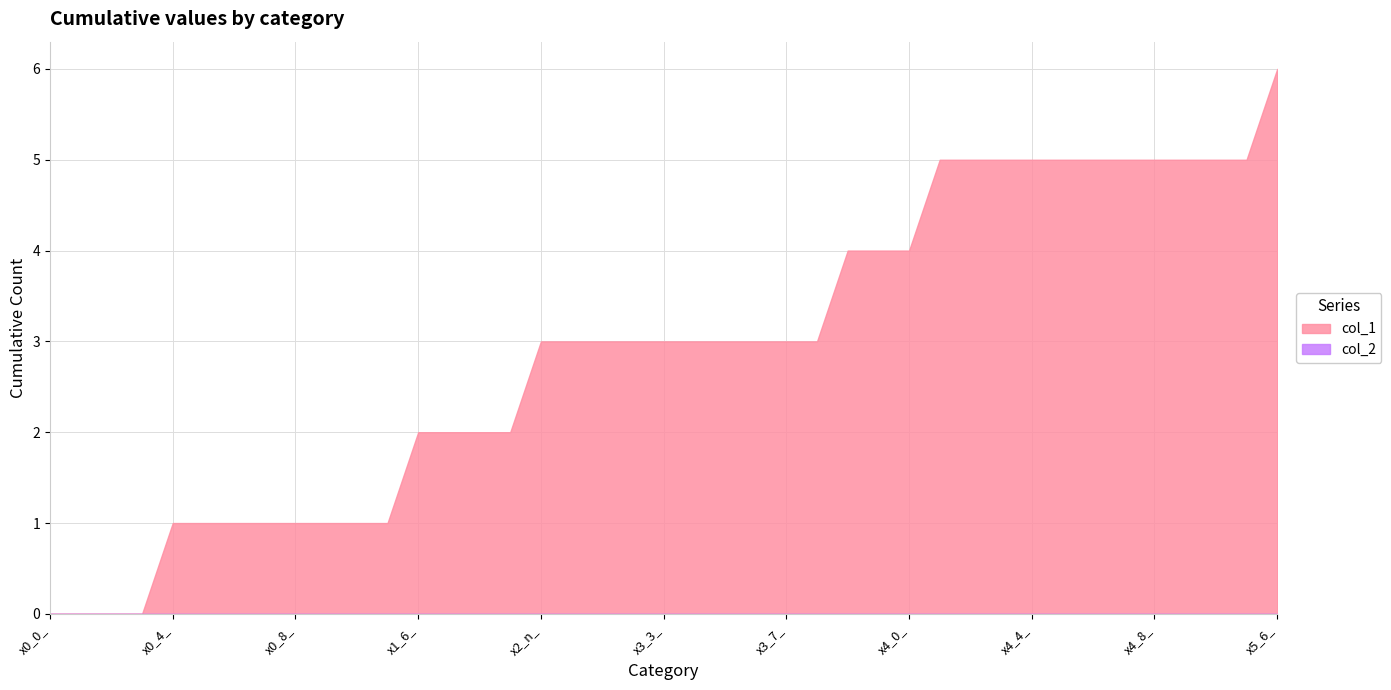

True or false: col_1 and col_2 cross at least once.

False